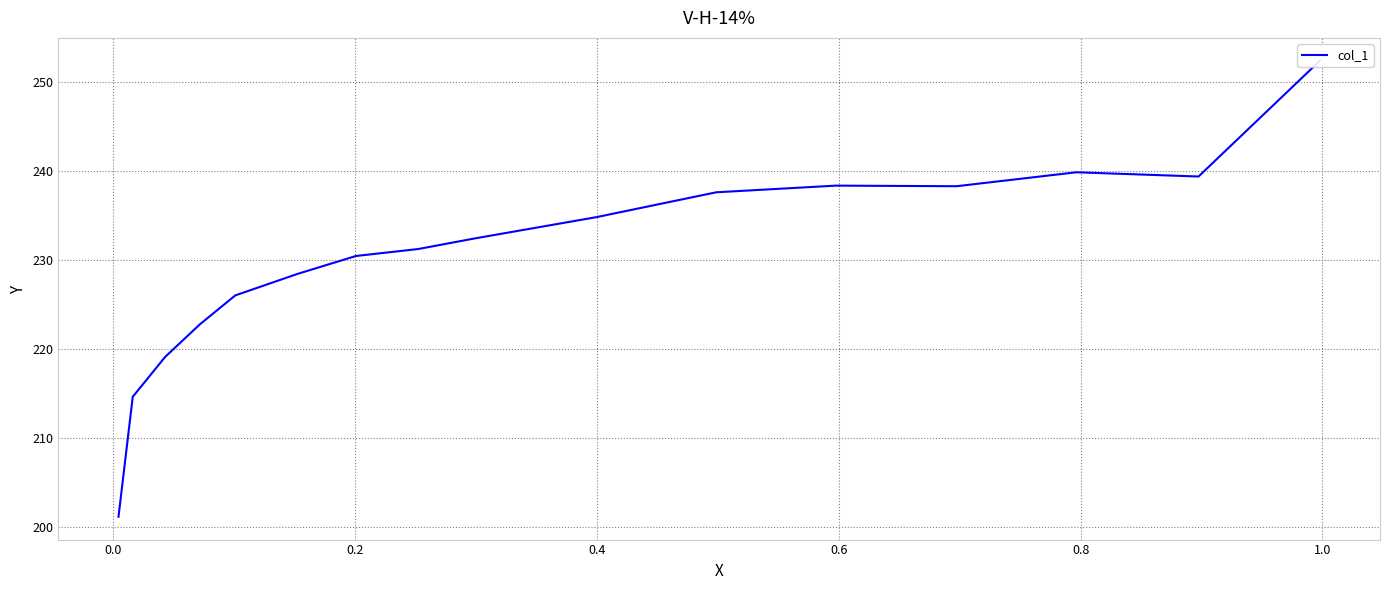

How many interior local peaks (higher than both neighbors) does the data have?

2